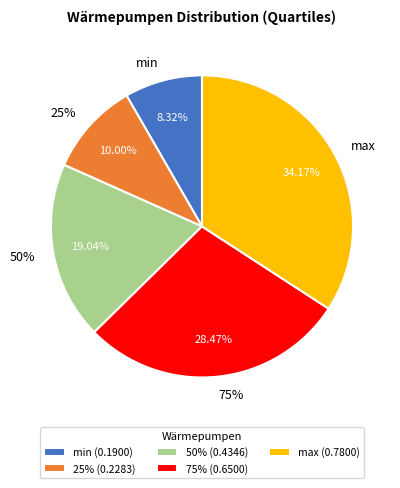

What is the smallest slice in the pie chart?

min